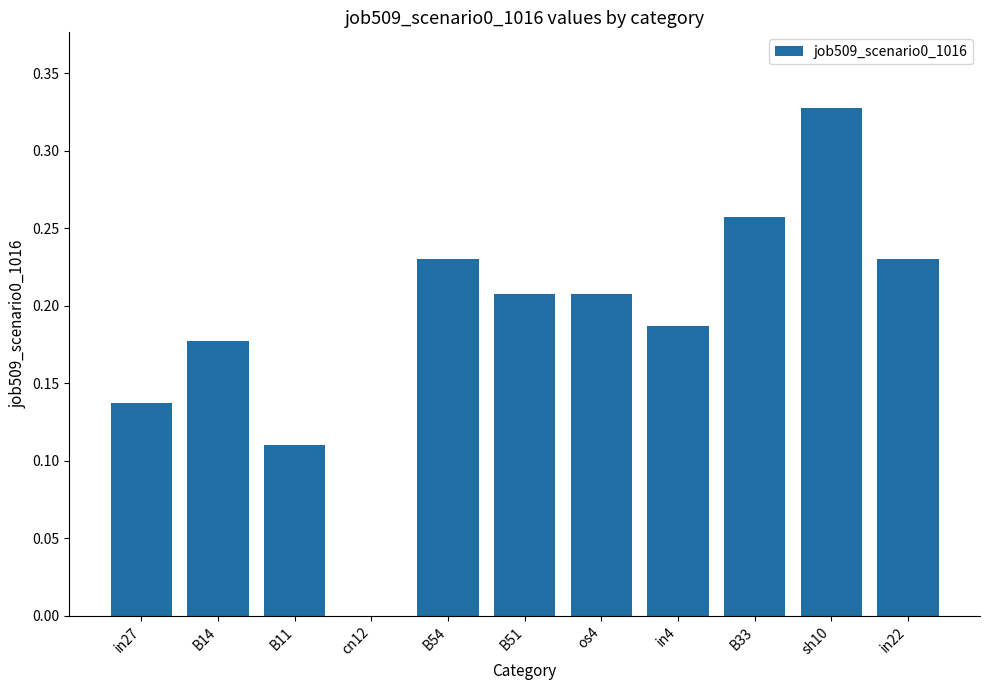

The value at B11 is 0.2. True or false?

False